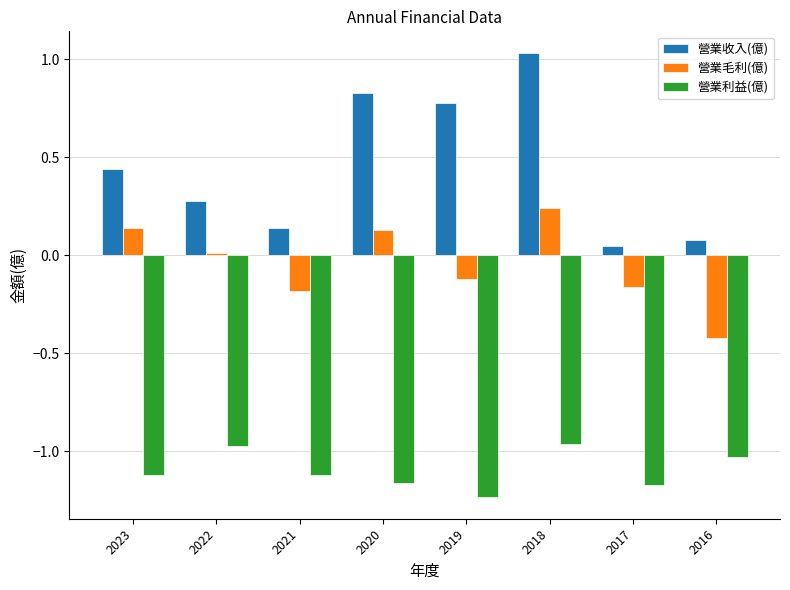

How many bars are there in total?

24